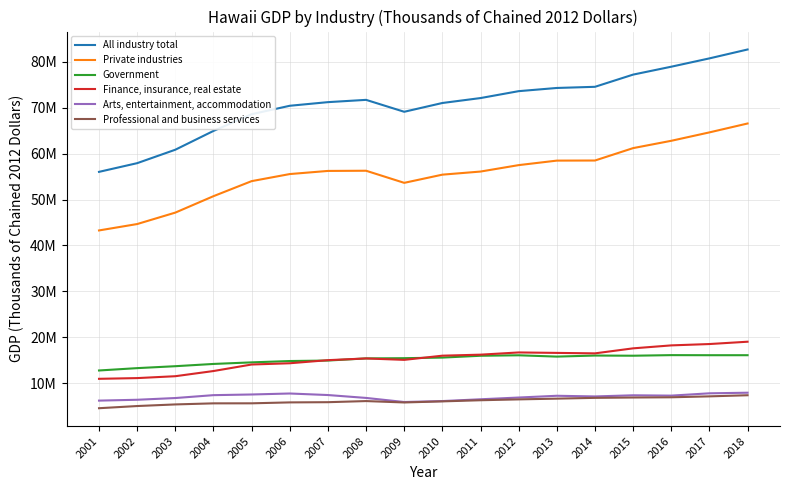

At which label does Professional and business services first exceed 6132001?

2011